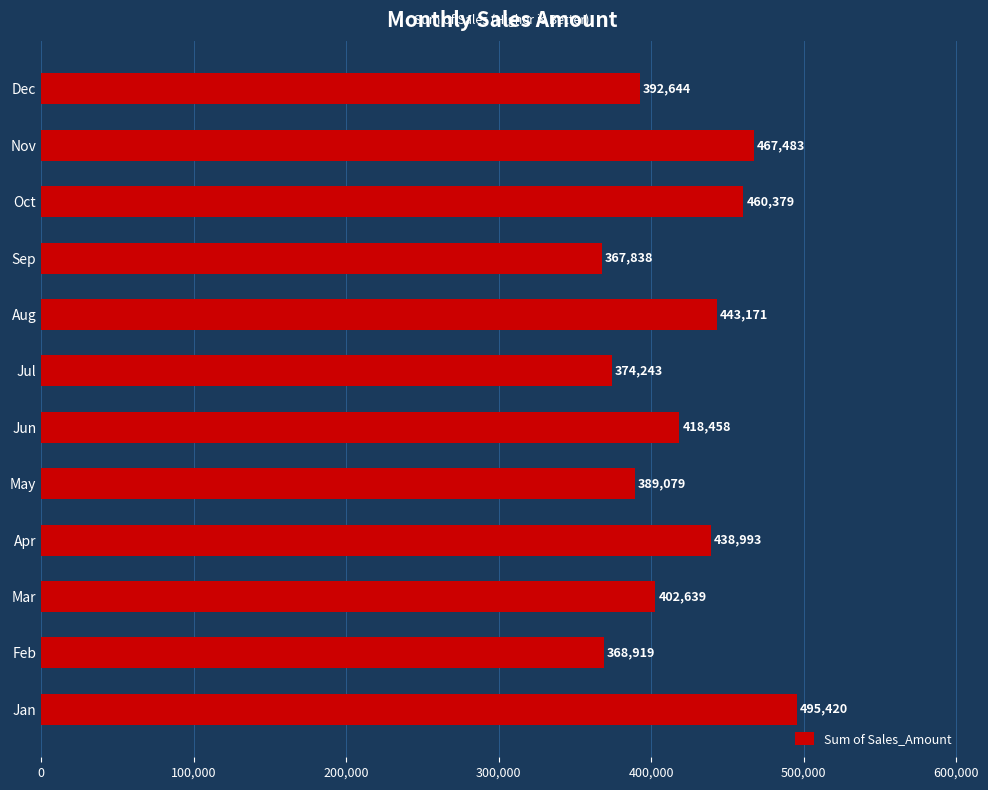

Does the chart contain stacked bars?

No